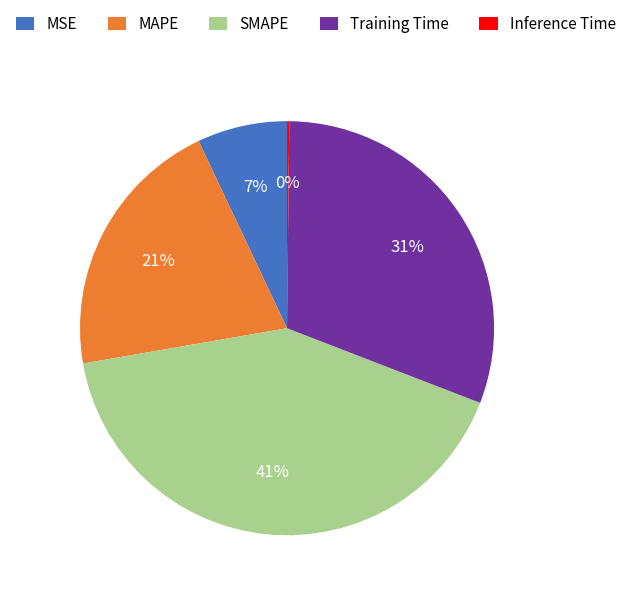

Combined, do Training Time and SMAPE account for over 50%?

Yes